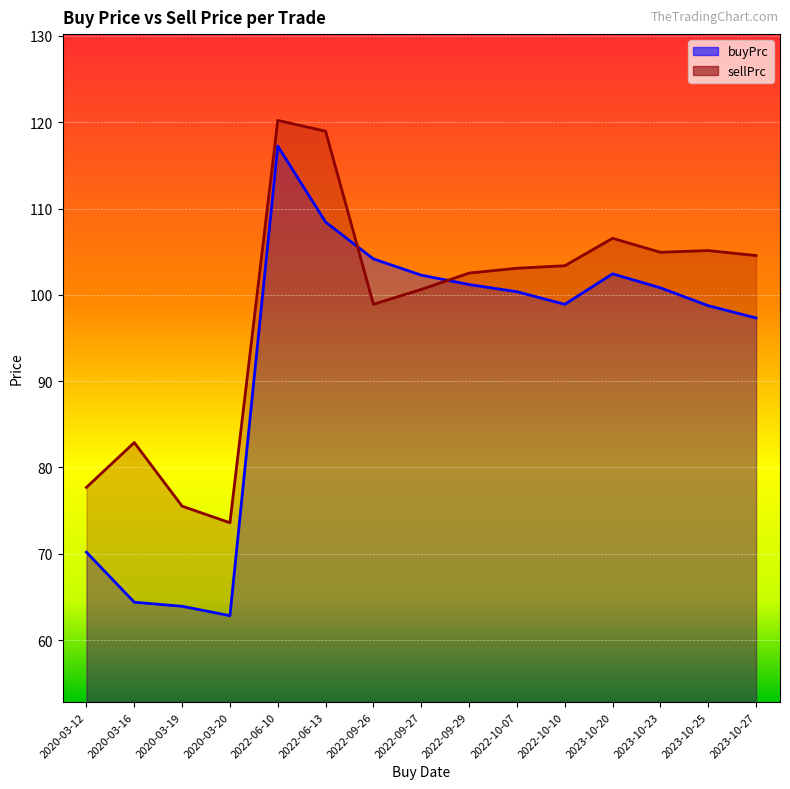

How many lines are shown in the chart?

2